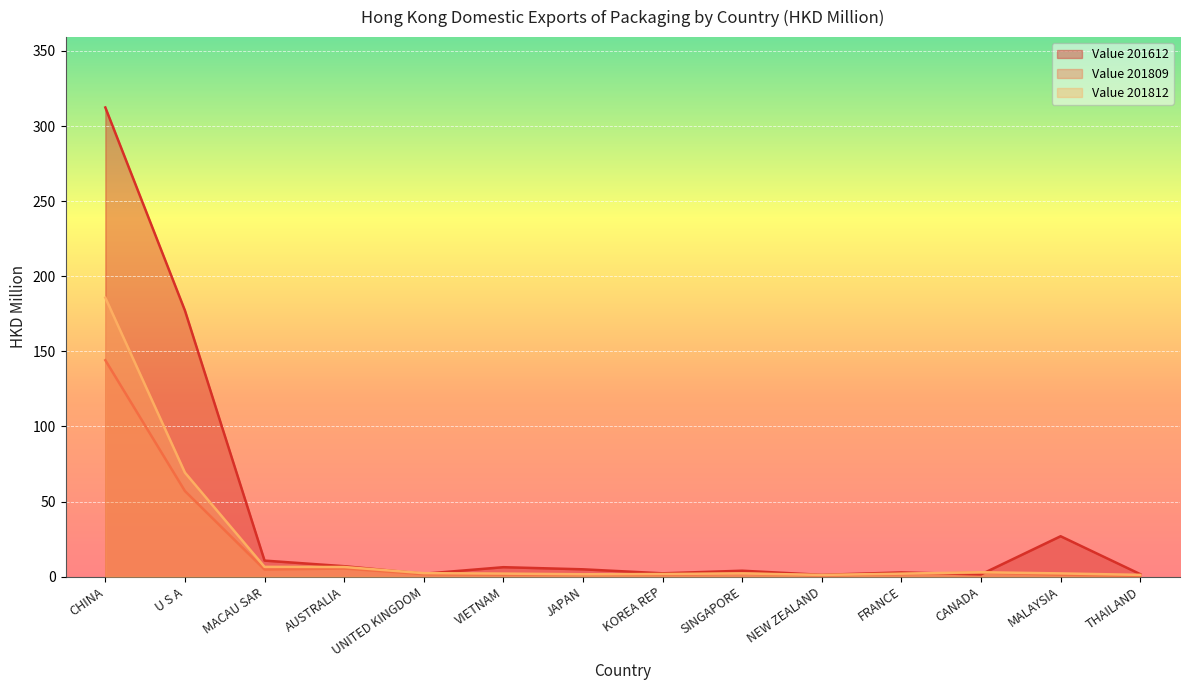

How many lines are shown in the chart?

3